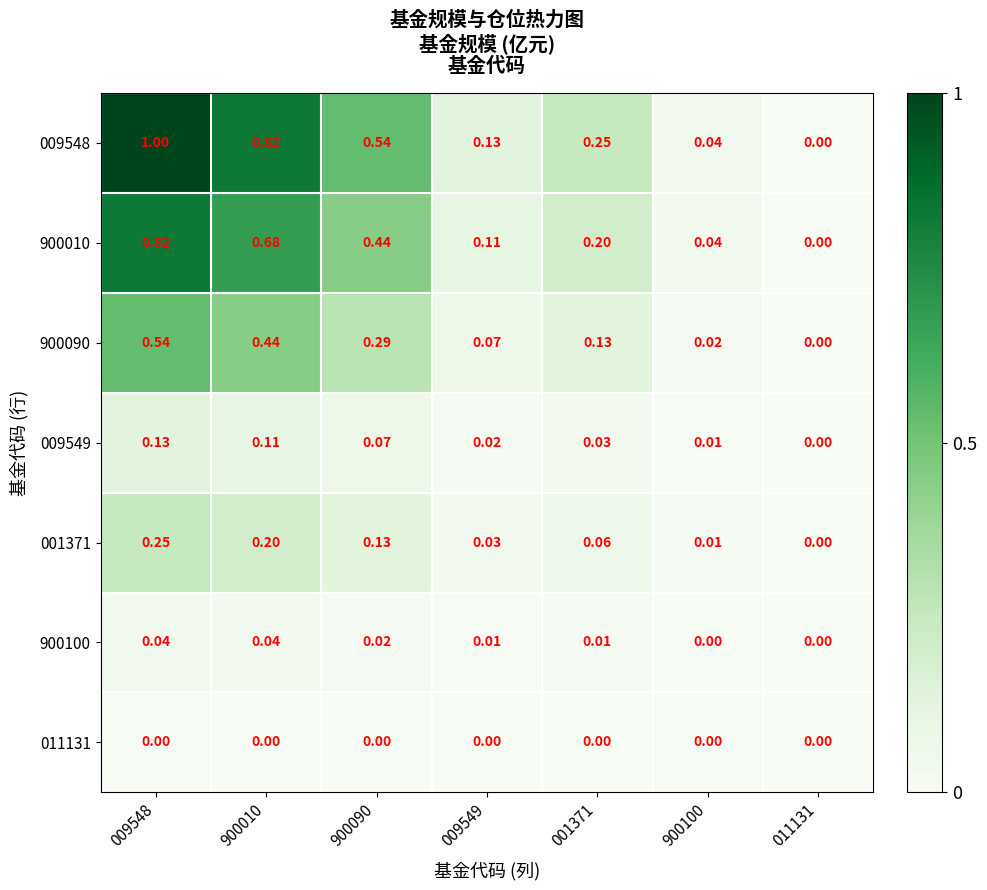

Is the value of 900100 at 009549 greater than the value of 900010 at 009549?

No